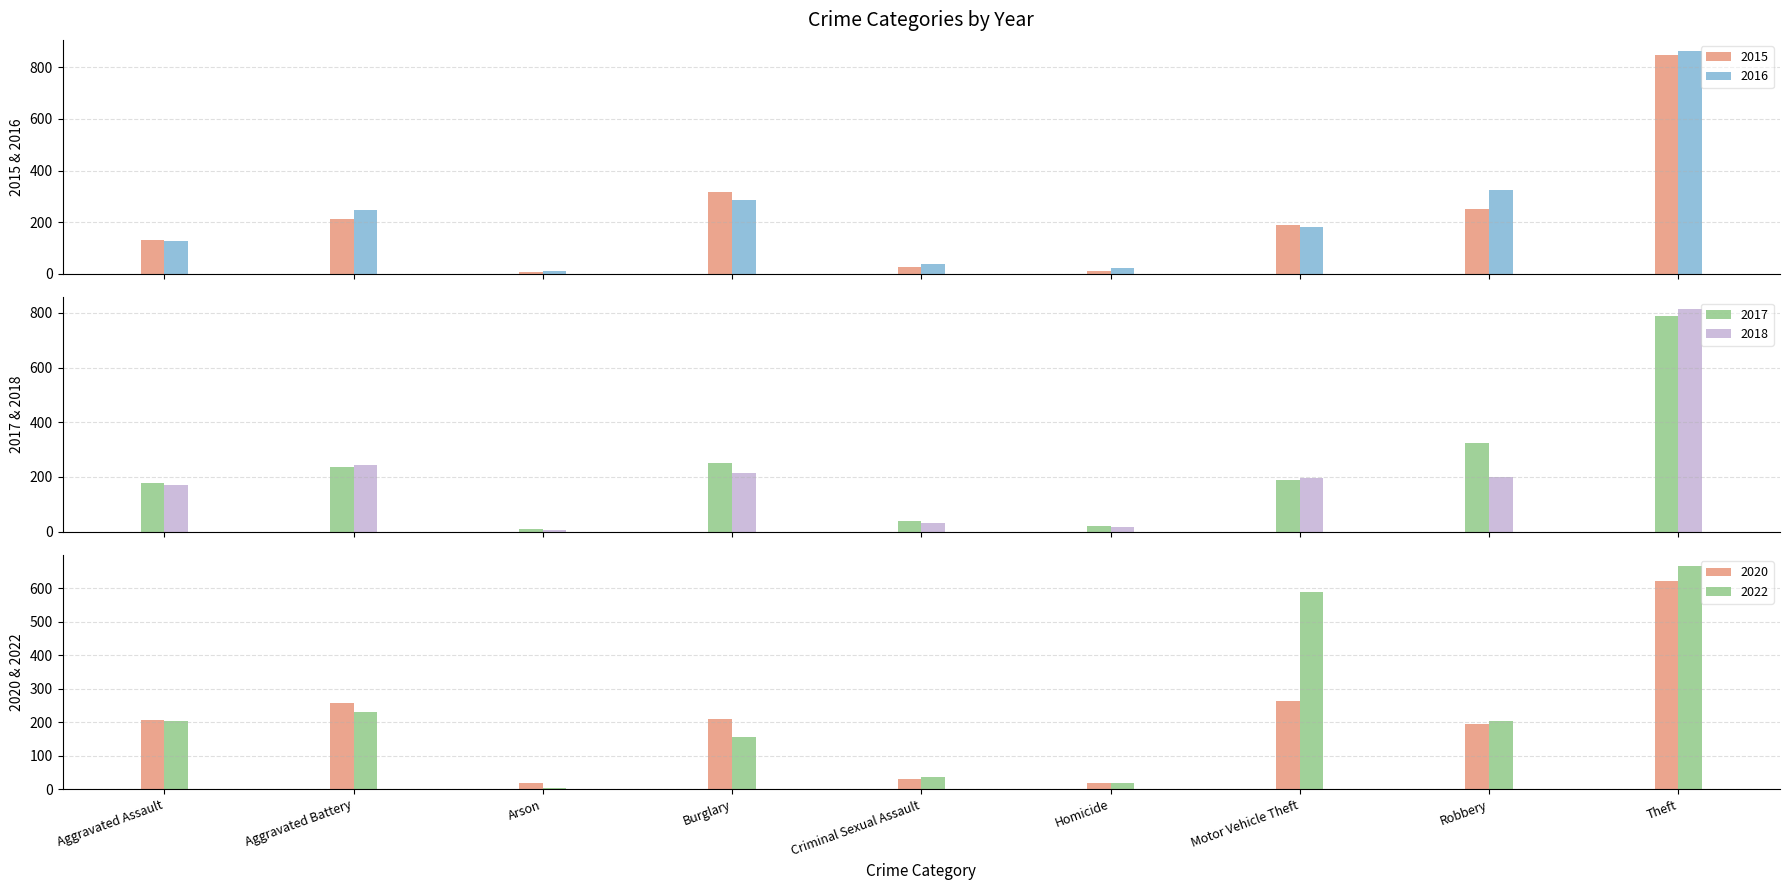

The value of 2018 at Arson is 2. True or false?

False